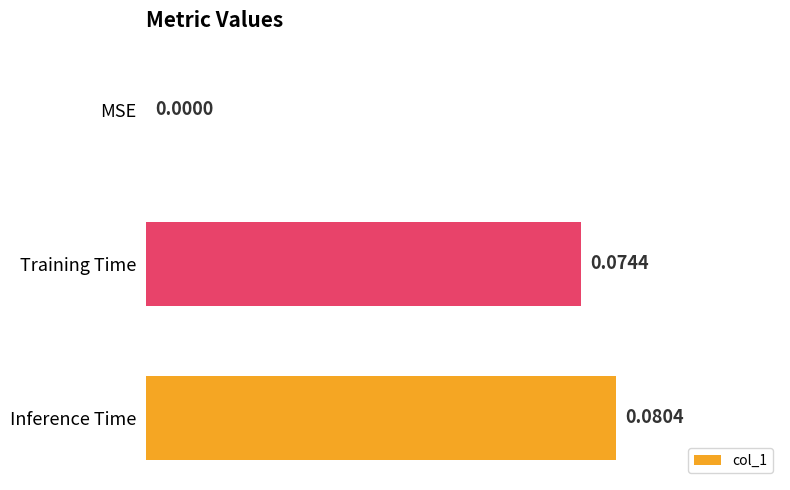

Are the bars horizontal?

Yes